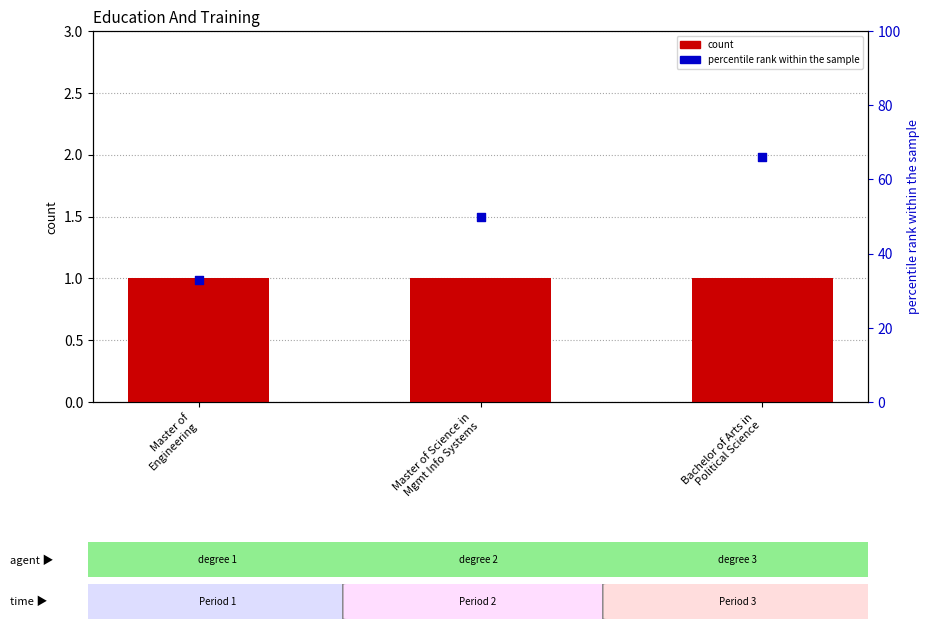

What is the total value across all series at Master of
Engineering?

34